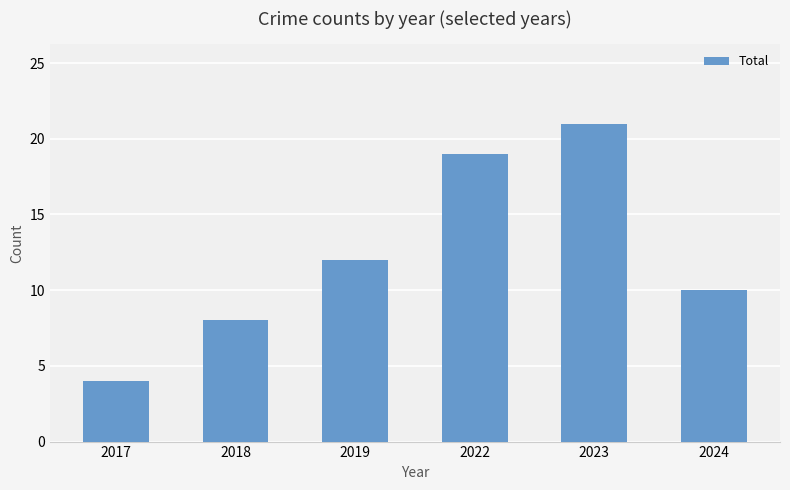

What is the difference between the second highest and minimum values?

15